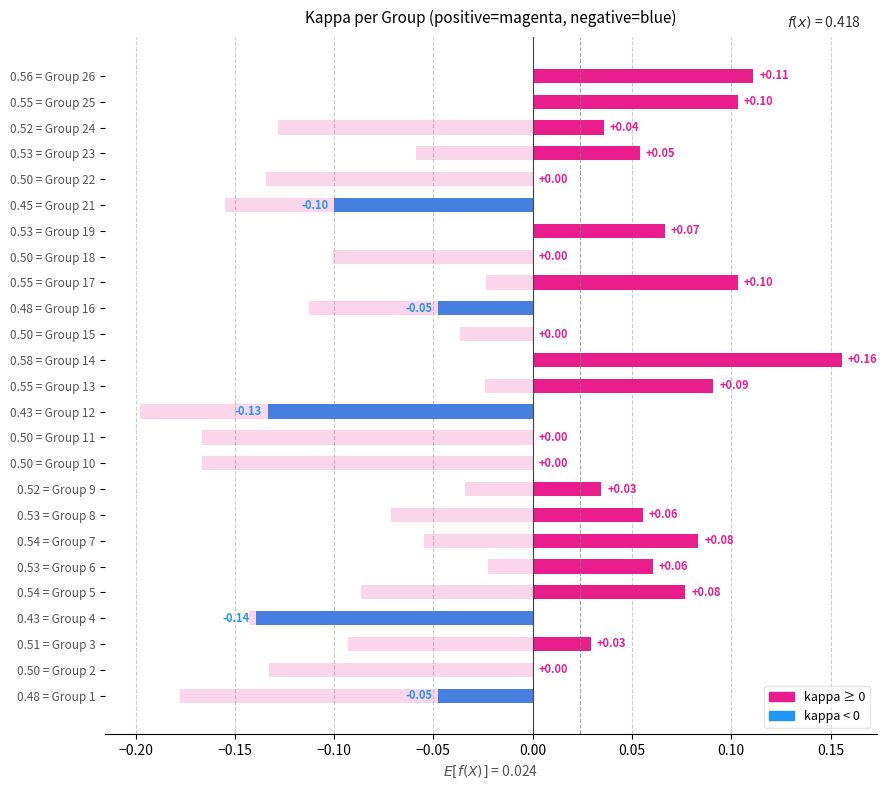

What is the difference between the highest and lowest values at 0.55 = Group 17?

0.1